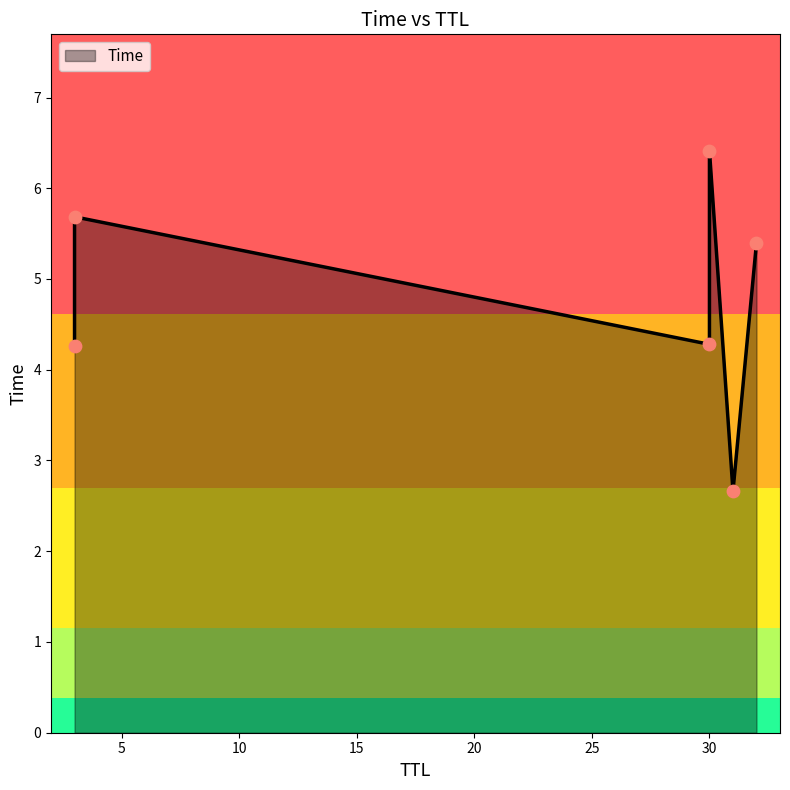

What is the change in value from 32 to 30?

+1.0